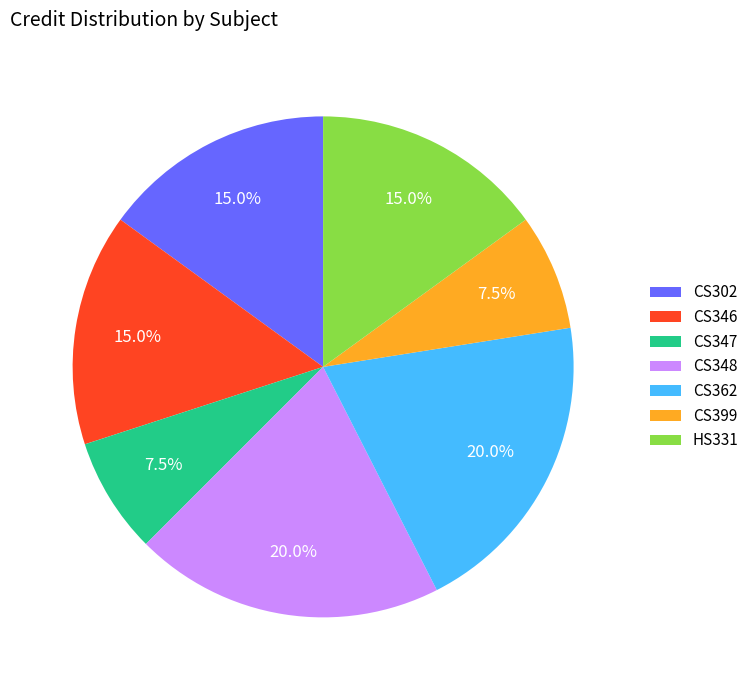

Does CS399 represent more than half of the total?

No